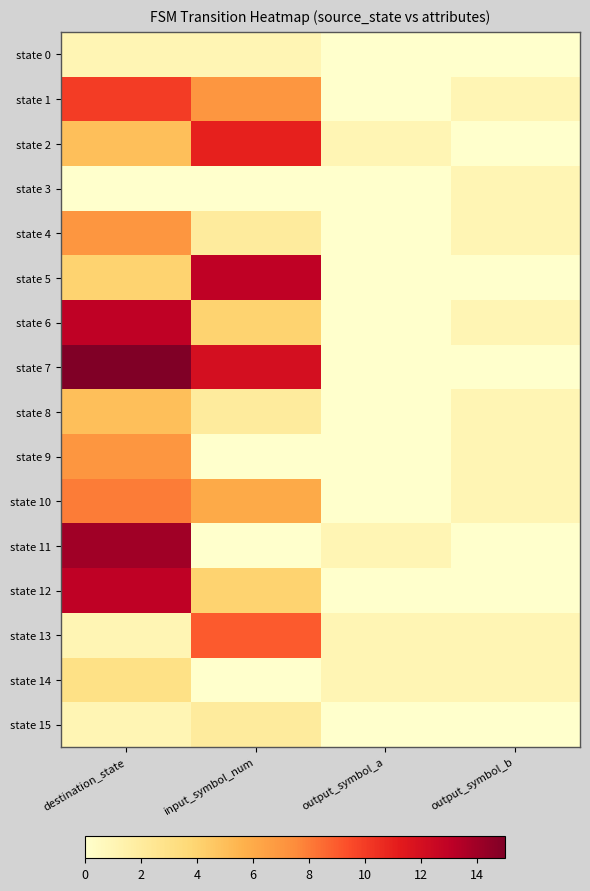

Rank the series by their maximum value, from lowest to highest.

state 0, state 3, state 15, state 14, state 8, state 4, state 9, state 10, state 13, state 1, state 2, state 5, state 6, state 12, state 11, state 7